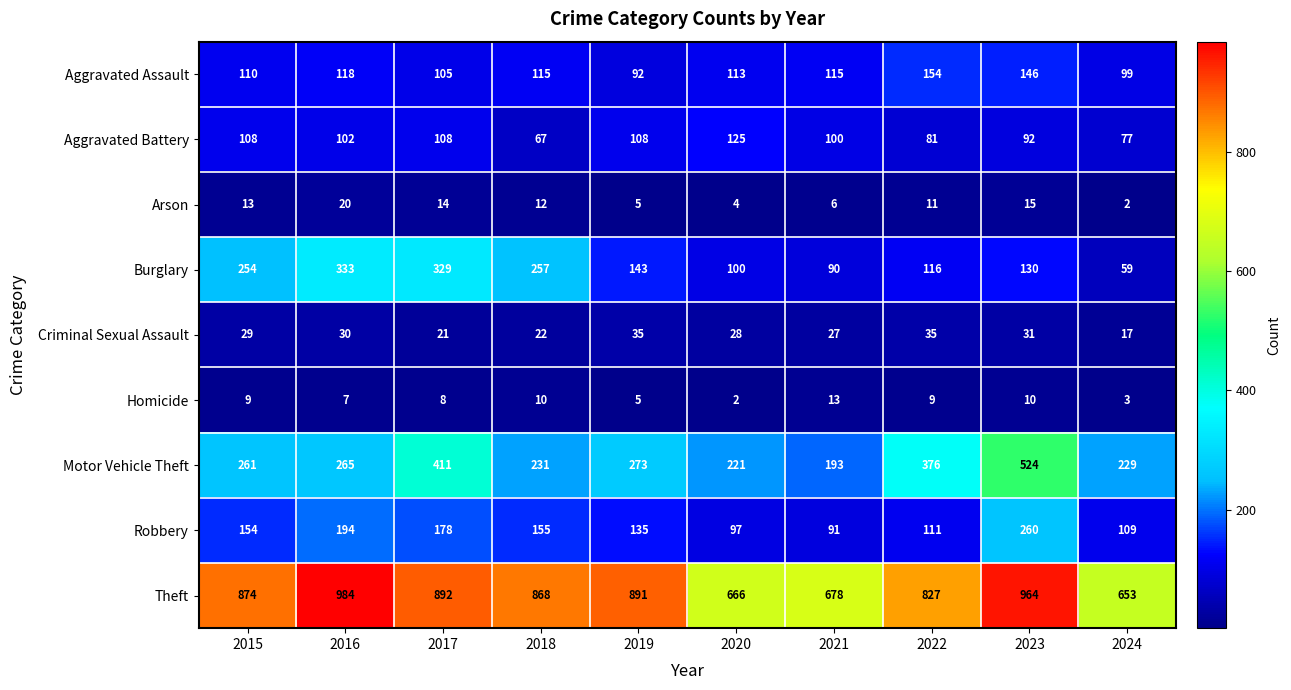

True or false: Arson has a value of 20 at 2023.

False